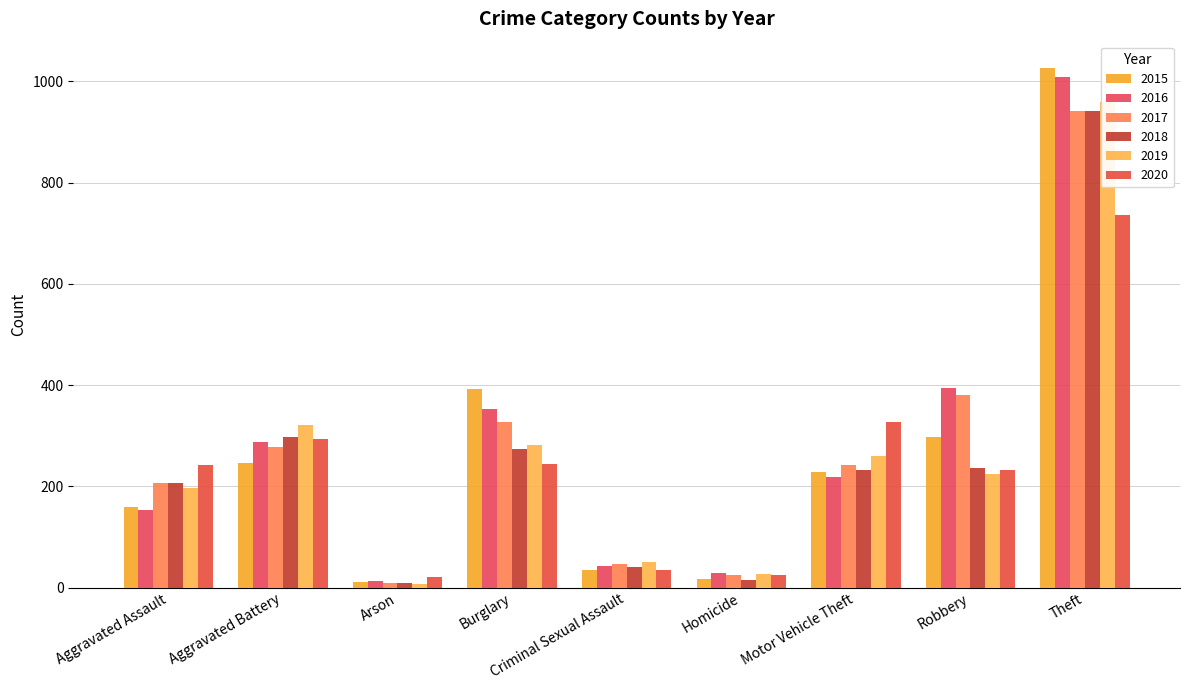

At which label is 2016 closest to 511?

Robbery